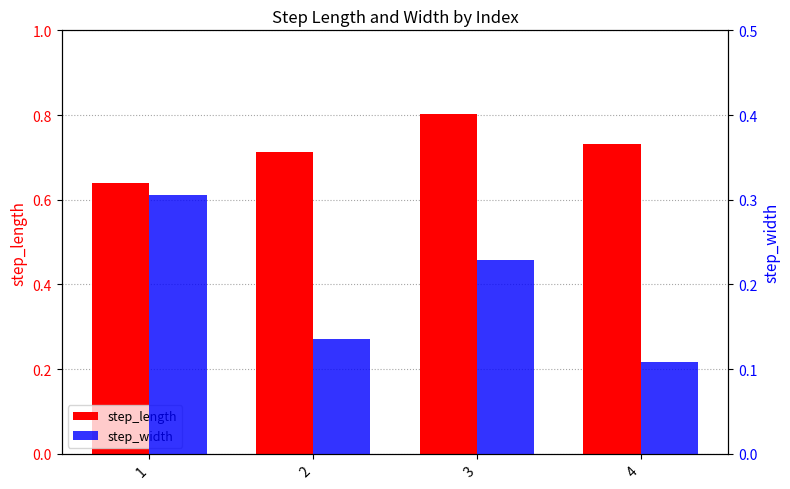

Reading left to right, what are all the values shown in this chart?

step_length: 0.6	0.7	0.8	0.7
step_width: 0.3	0.1	0.2	0.1